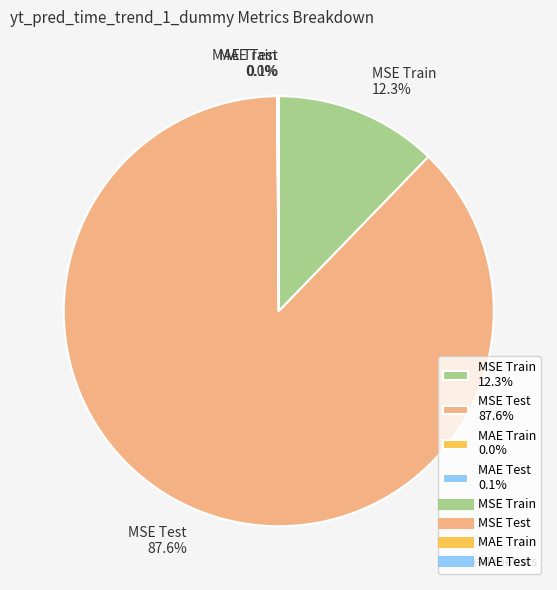

Which category accounts for the majority?

MSE Test